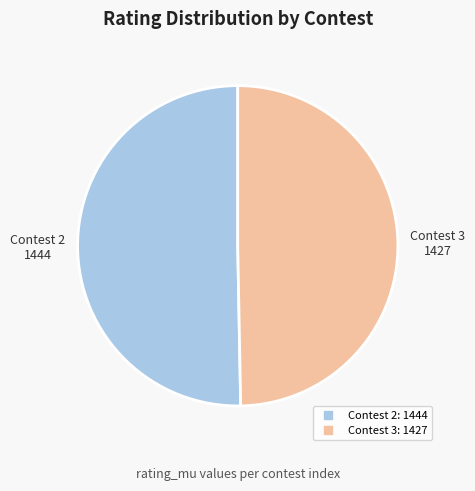

Does any single category account for the majority?

Yes